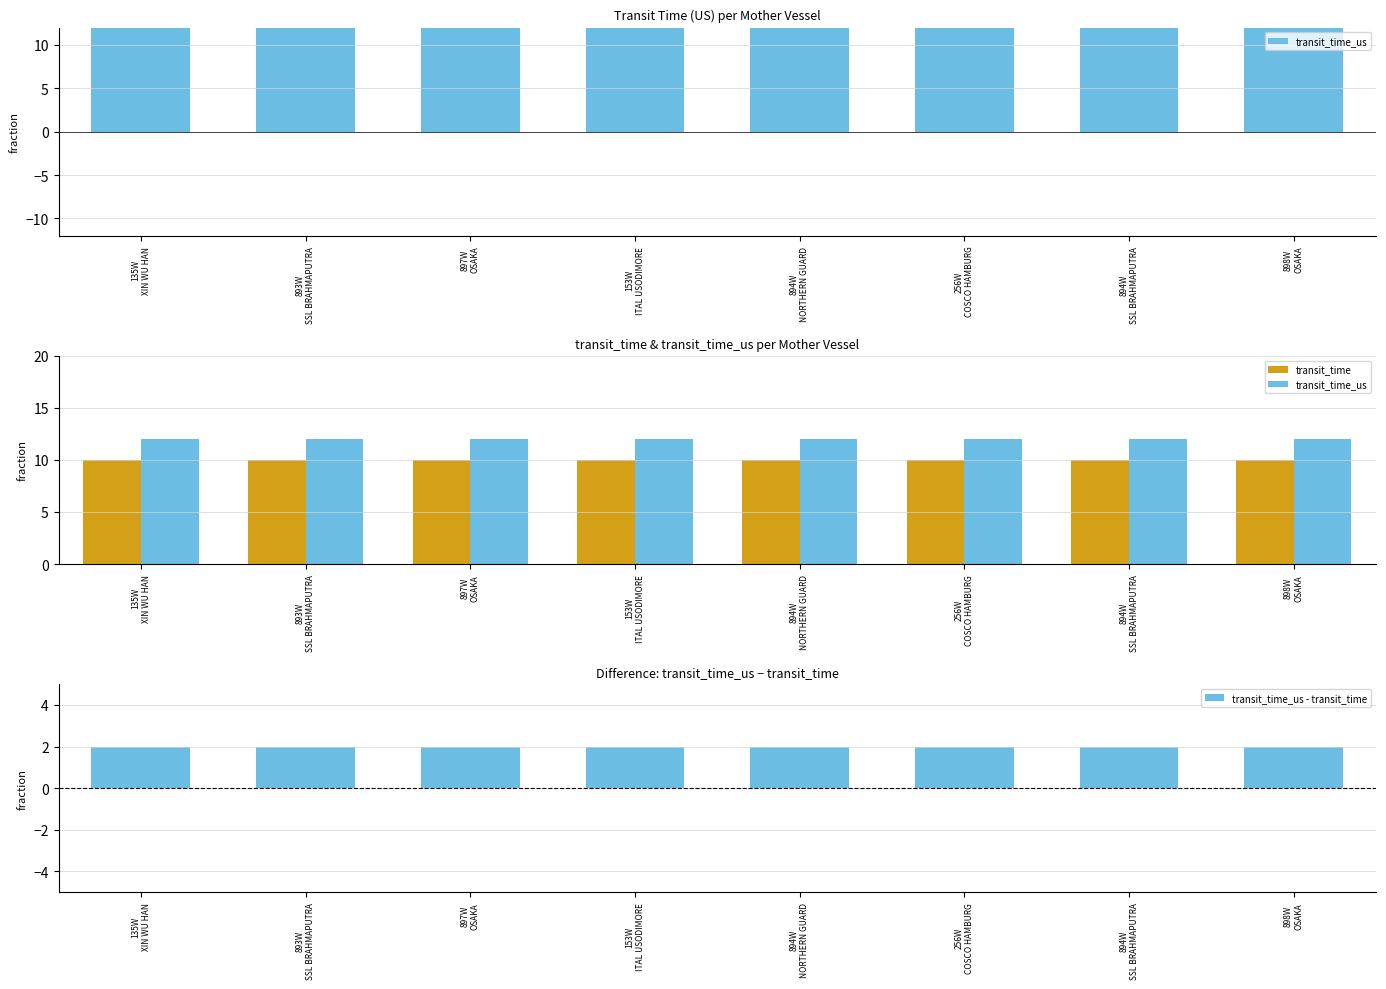

What is the sum of the transit_time values at 897W
OSAKA and 135W
XIN WU HAN?

20